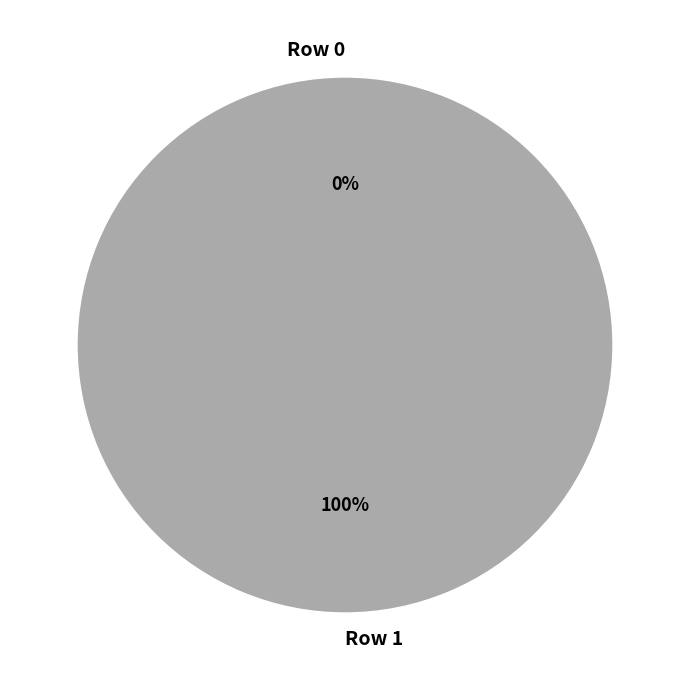

The Row 0 slice represents 6% of the pie. True or false?

False